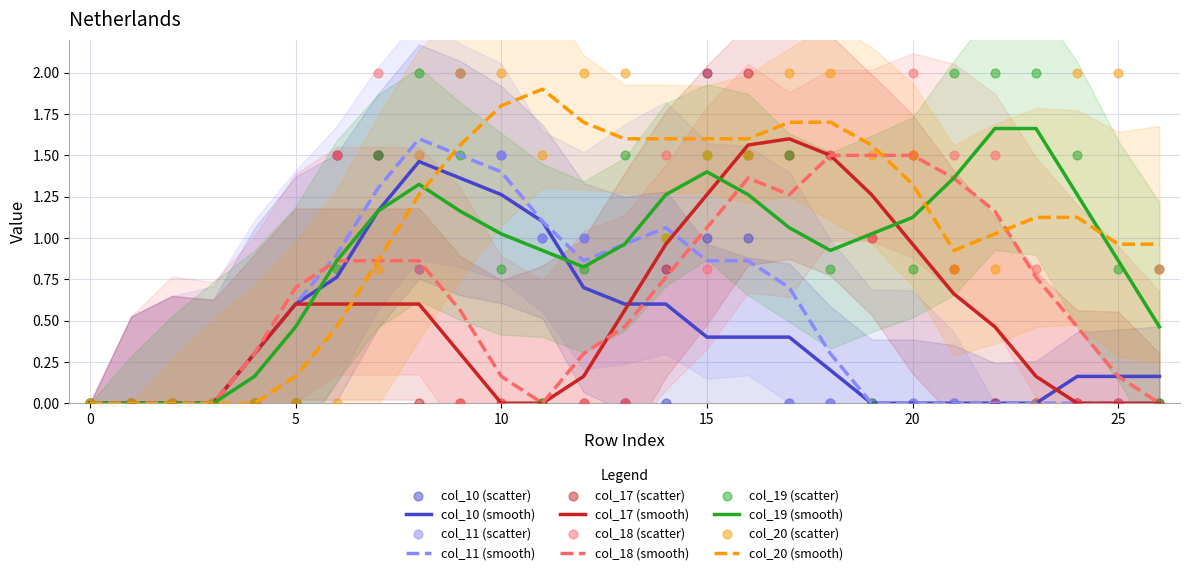

True or false: col_11 (smooth) has a value of 0.8 at 5.

False